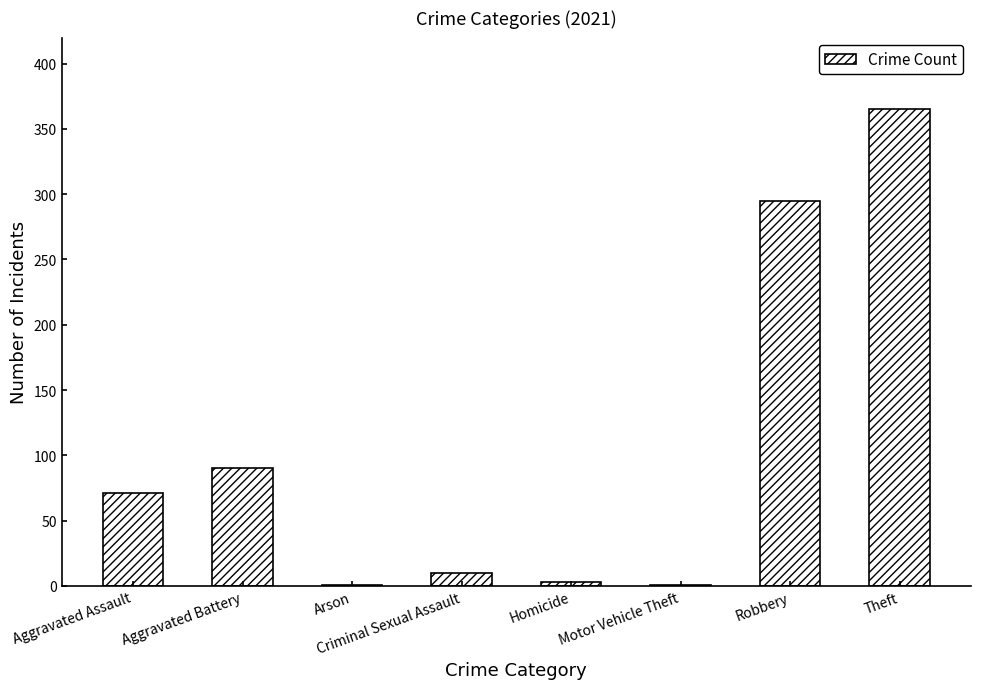

What is the sum of all values?

836